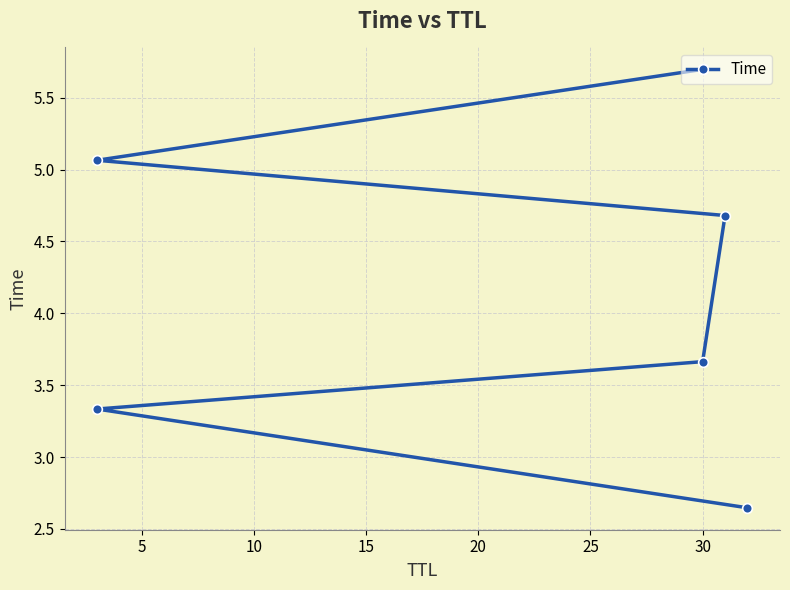

What value does the data have at 5?

3.3